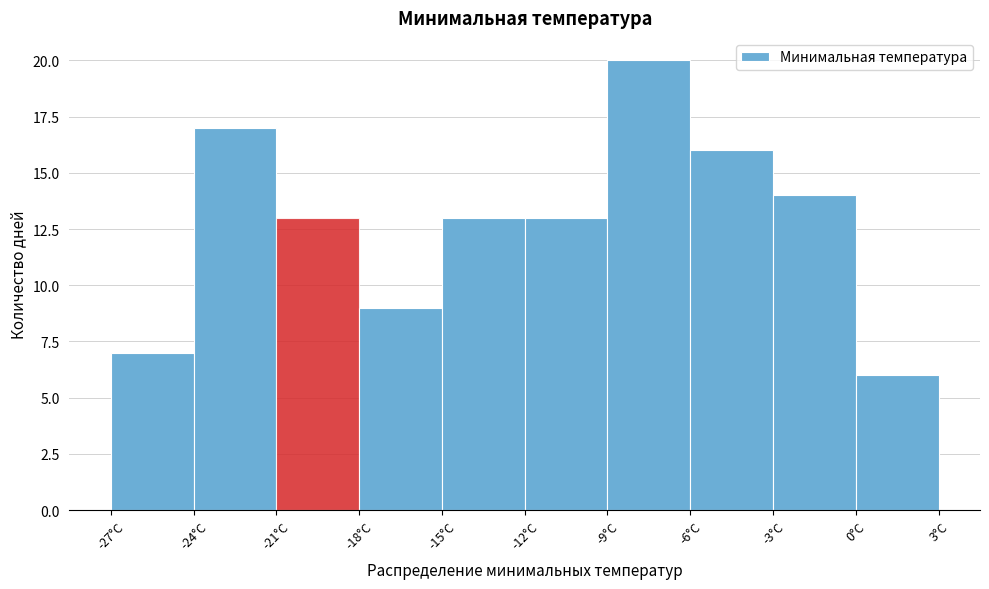

Reading left to right, list every bar in this chart as the range it spans on the x-axis followed by its height. The values are not printed on the chart, so give them approximately, as read against the axis.

-27 to -24: 7
-24 to -21: 17
-21 to -18: 13
-18 to -15: 9
-15 to -12: 13
-12 to -9: 13
-9 to -6: 20
-6 to -3: 16
-3 to 0: 14
0 to 3: 6